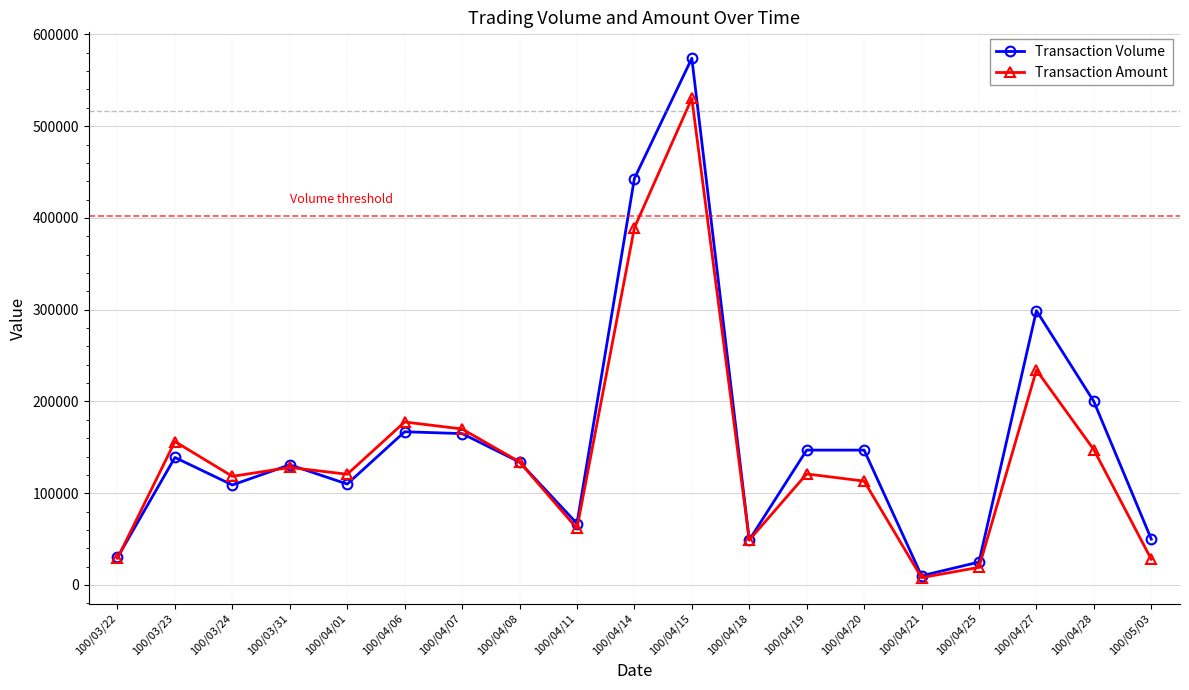

Rank the series by their maximum value, from highest to lowest.

Transaction Volume, Transaction Amount